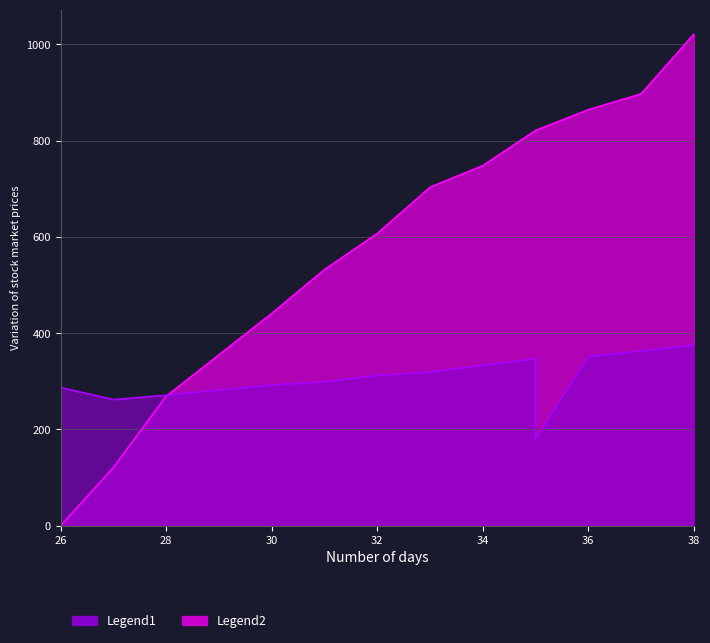

Which category has the highest value across all series?

38